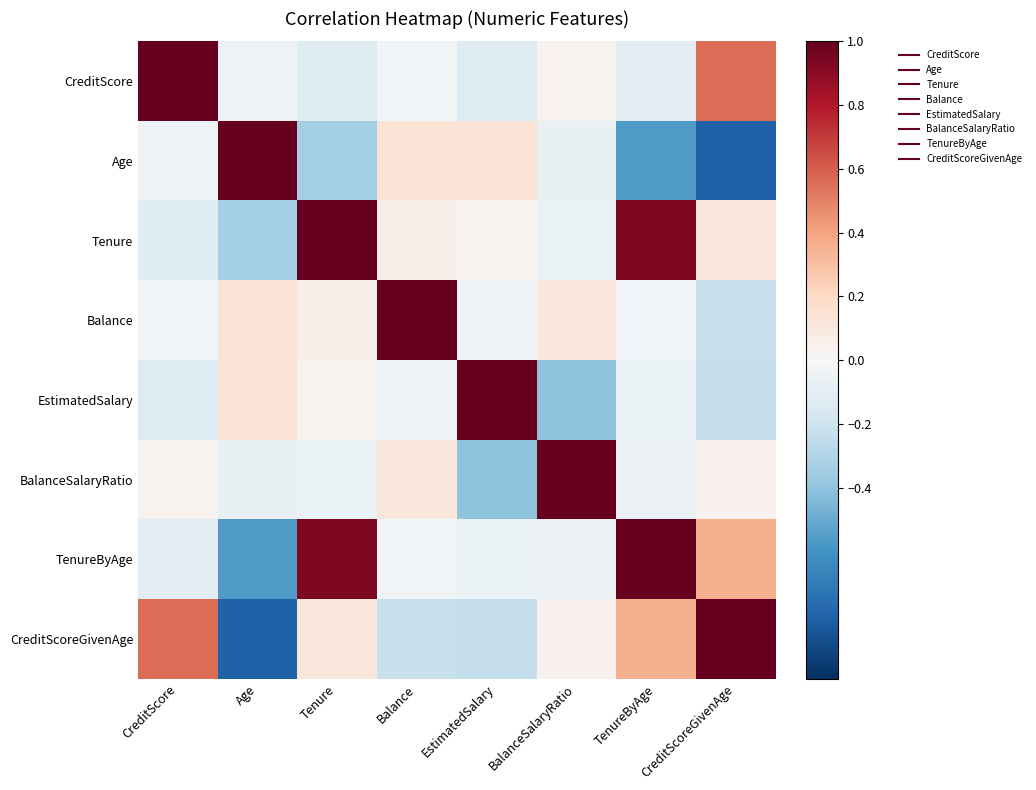

Reading left to right, extract all data points from this chart.

CreditScore: CreditScore=1.0	Age=-0.0	Tenure=-0.1	Balance=-0.0	EstimatedSalary=-0.1	BalanceSalaryRatio=0.0	TenureByAge=-0.1	CreditScoreGivenAge=0.6
Age: CreditScore=-0.0	Age=1.0	Tenure=-0.3	Balance=0.1	EstimatedSalary=0.1	BalanceSalaryRatio=-0.1	TenureByAge=-0.6	CreditScoreGivenAge=-0.8
Tenure: CreditScore=-0.1	Age=-0.3	Tenure=1.0	Balance=0.1	EstimatedSalary=0.0	BalanceSalaryRatio=-0.1	TenureByAge=0.9	CreditScoreGivenAge=0.1
Balance: CreditScore=-0.0	Age=0.1	Tenure=0.1	Balance=1.0	EstimatedSalary=-0.0	BalanceSalaryRatio=0.1	TenureByAge=-0.0	CreditScoreGivenAge=-0.2
EstimatedSalary: CreditScore=-0.1	Age=0.1	Tenure=0.0	Balance=-0.0	EstimatedSalary=1.0	BalanceSalaryRatio=-0.4	TenureByAge=-0.1	CreditScoreGivenAge=-0.2
BalanceSalaryRatio: CreditScore=0.0	Age=-0.1	Tenure=-0.1	Balance=0.1	EstimatedSalary=-0.4	BalanceSalaryRatio=1.0	TenureByAge=-0.1	CreditScoreGivenAge=0.0
TenureByAge: CreditScore=-0.1	Age=-0.6	Tenure=0.9	Balance=-0.0	EstimatedSalary=-0.1	BalanceSalaryRatio=-0.1	TenureByAge=1.0	CreditScoreGivenAge=0.4
CreditScoreGivenAge: CreditScore=0.6	Age=-0.8	Tenure=0.1	Balance=-0.2	EstimatedSalary=-0.2	BalanceSalaryRatio=0.0	TenureByAge=0.4	CreditScoreGivenAge=1.0